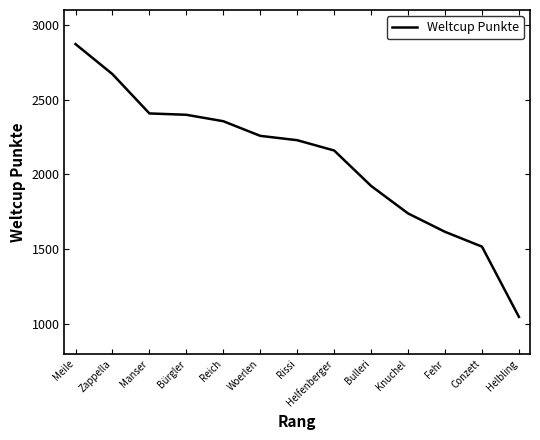

The value at Knuchel is 747. True or false?

False